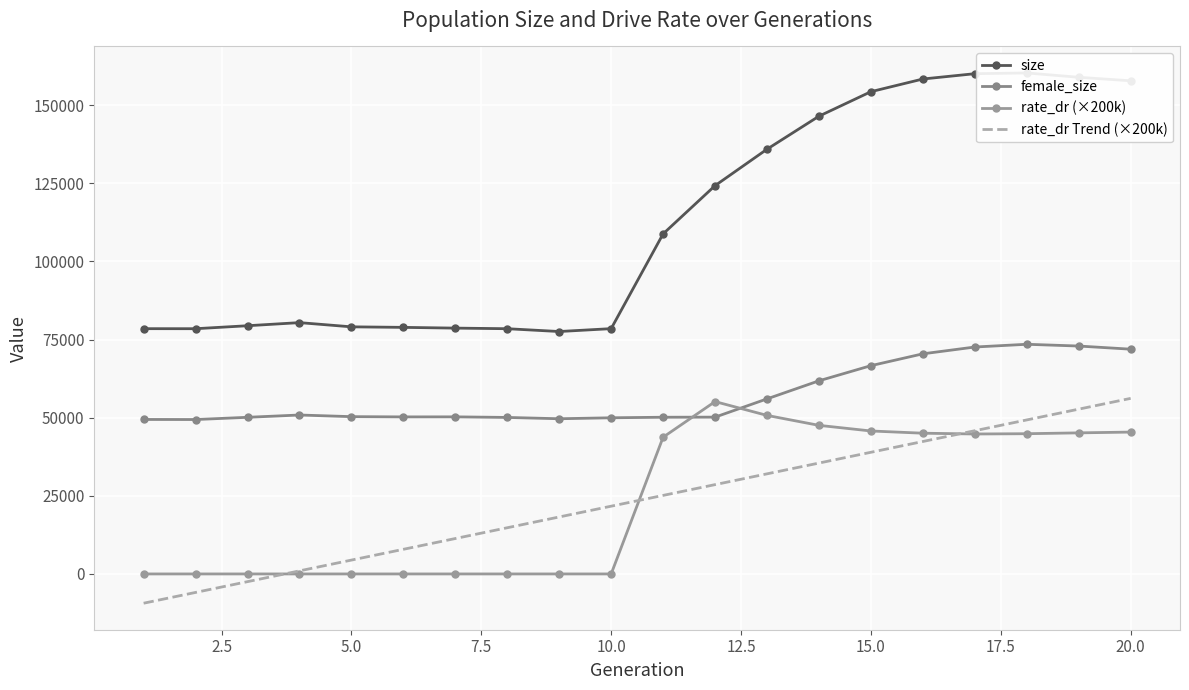

Count the number of categories in the chart.

20